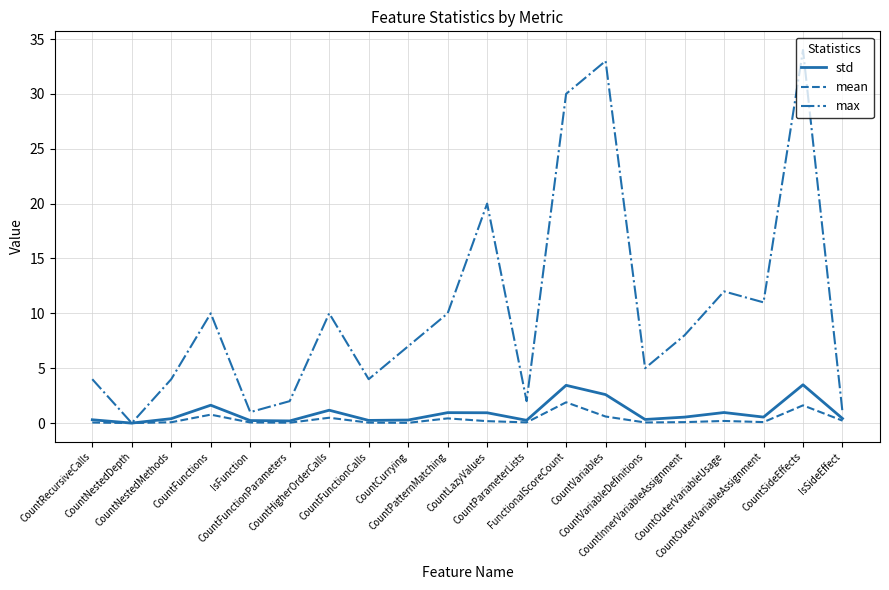

What is the sum of the std values at FunctionalScoreCount and IsFunction?

3.7